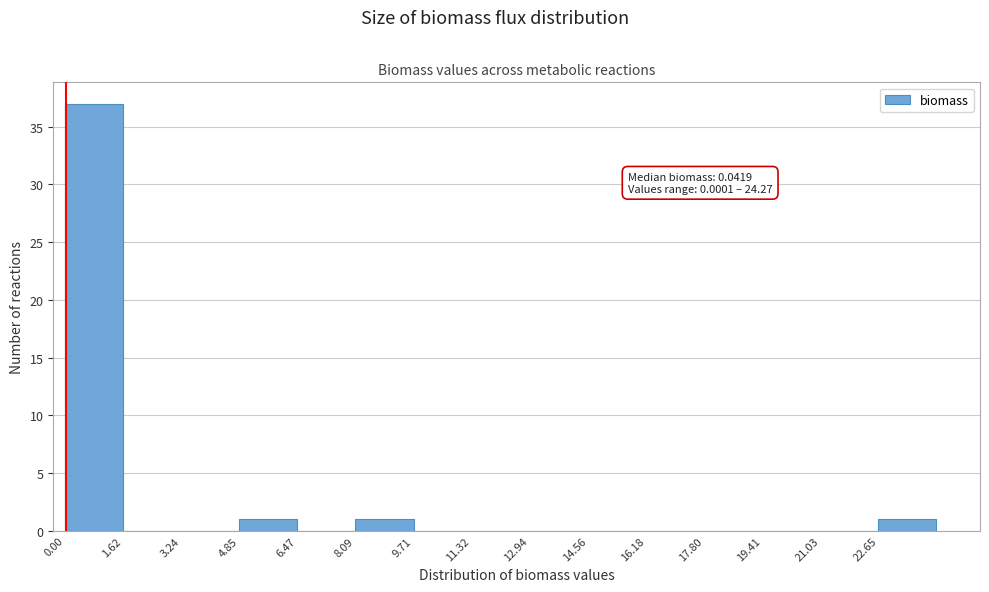

Which range on the x-axis has the tallest bar?

0.0 to 1.6